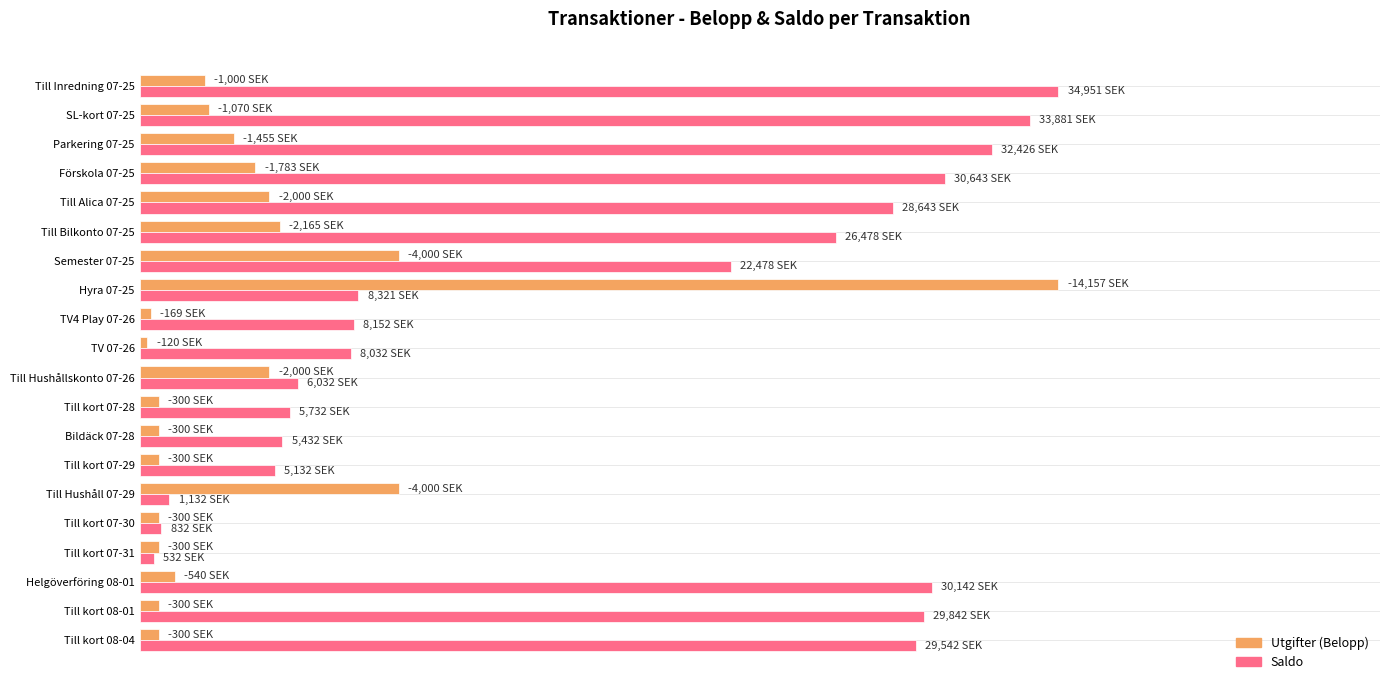

Which series has the largest total across all categories?

Saldo